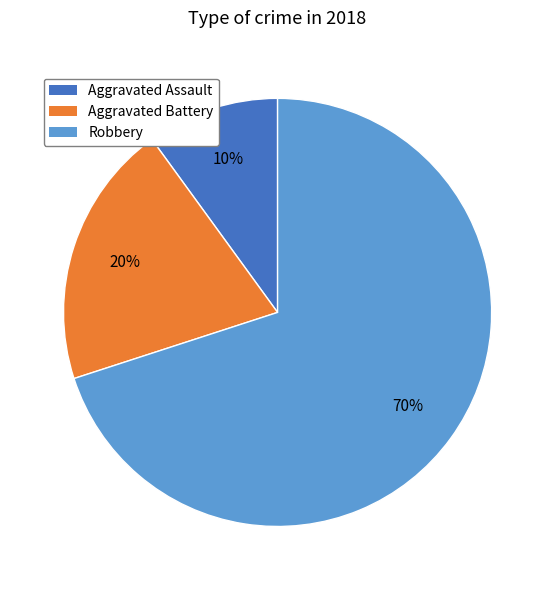

Is it true that Robbery is 58% of the pie?

False